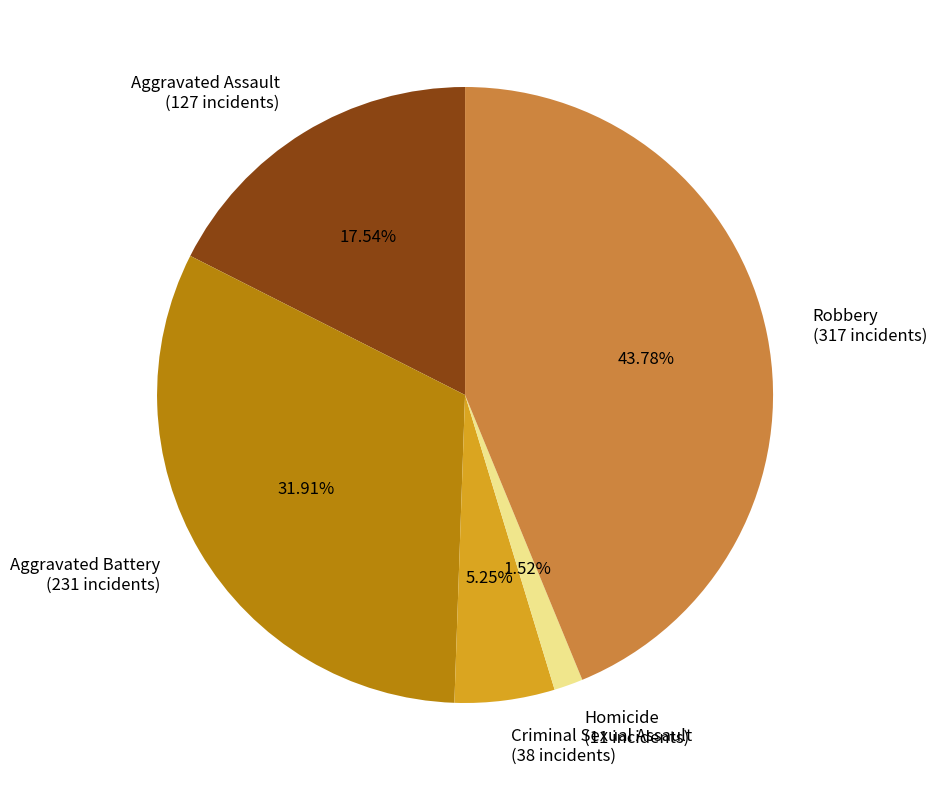

To the nearest percent, what is the difference between the Robbery and Aggravated Assault slice percentages?

26%